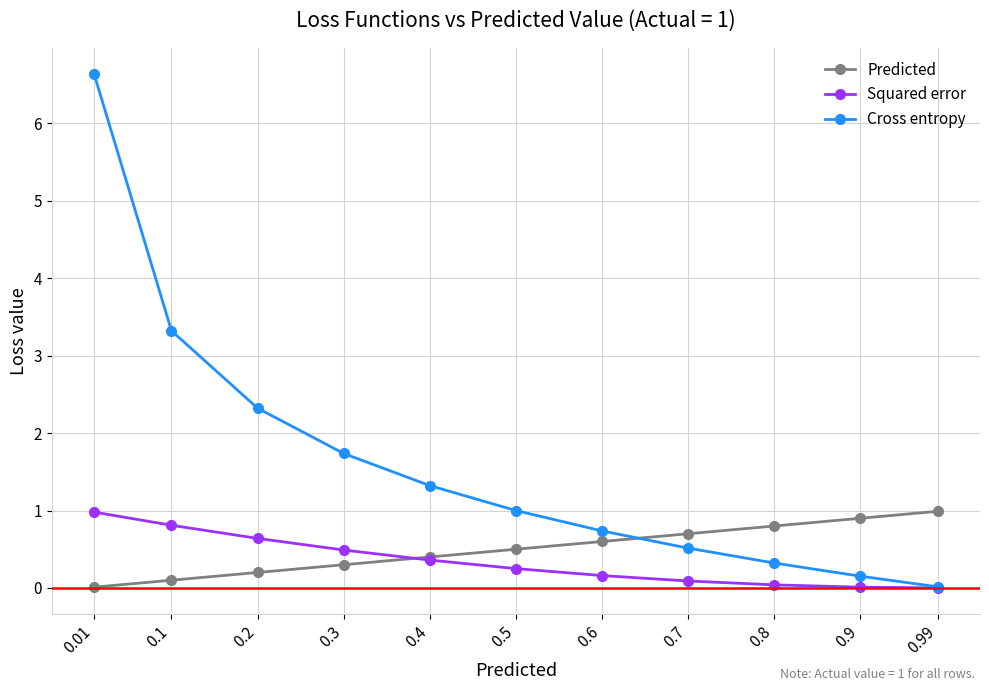

What are all the series names shown in the legend?

Predicted, Squared error, Cross entropy